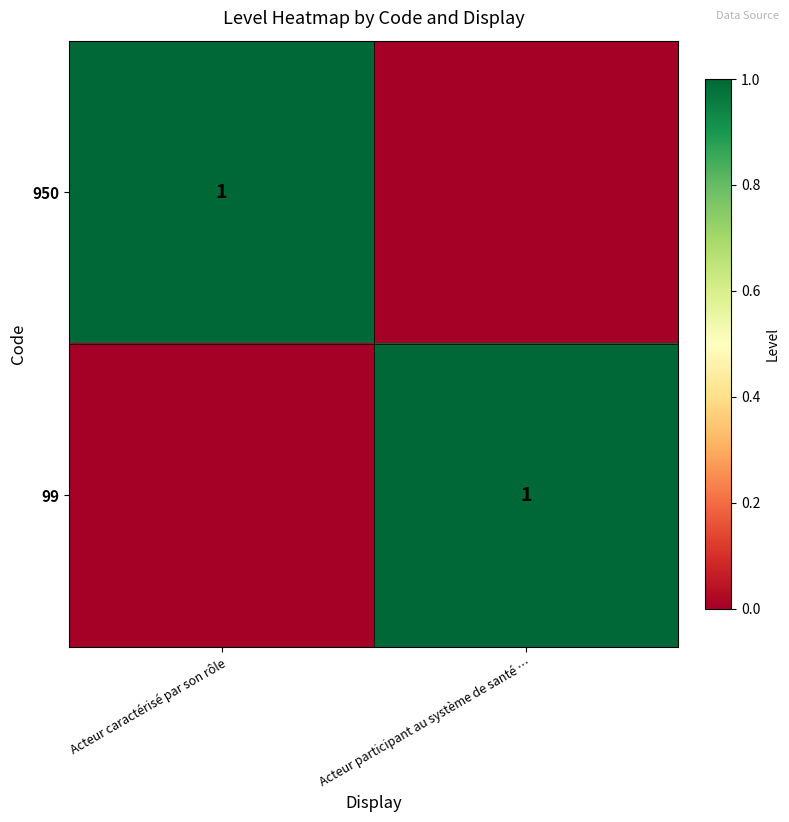

True or false: 950 has a value of 0 at Acteur caractérisé par son rôle.

False